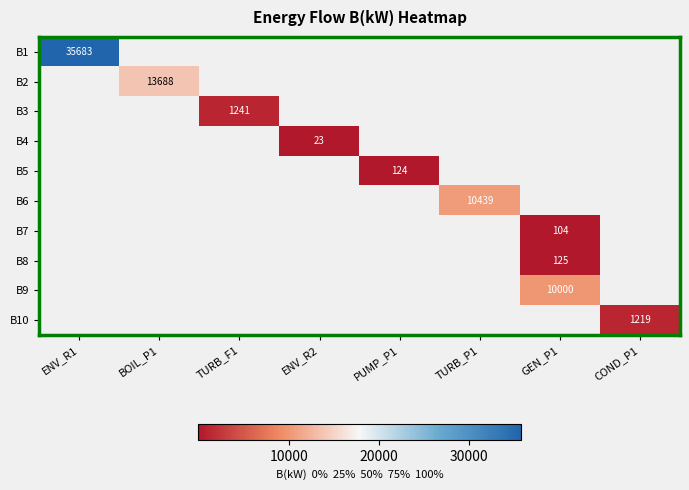

Is it true that B1 equals 35683 at ENV_R1?

True